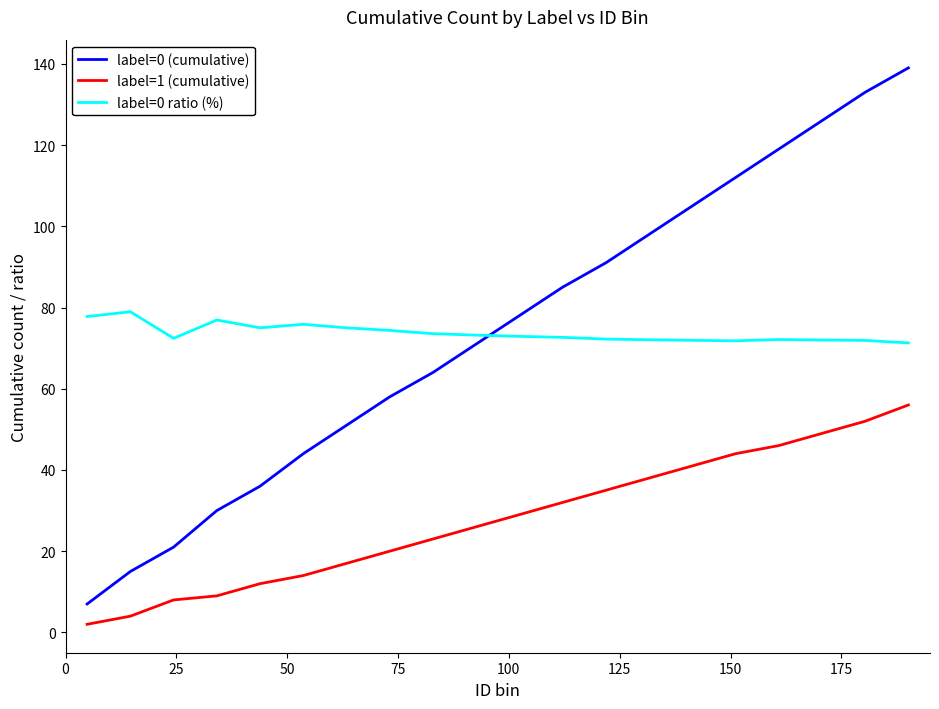

True or false: label=1 (cumulative) and label=0 ratio (%) intersect in this chart.

False